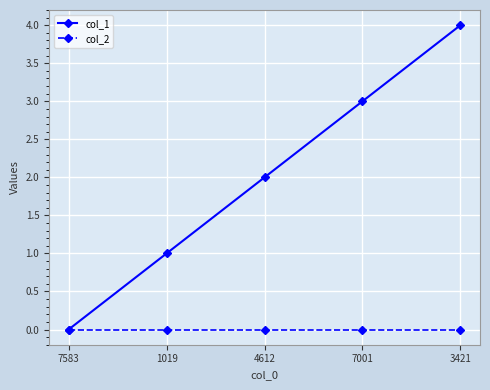

What is the sum of the col_1 values at 3421 and 4612?

6